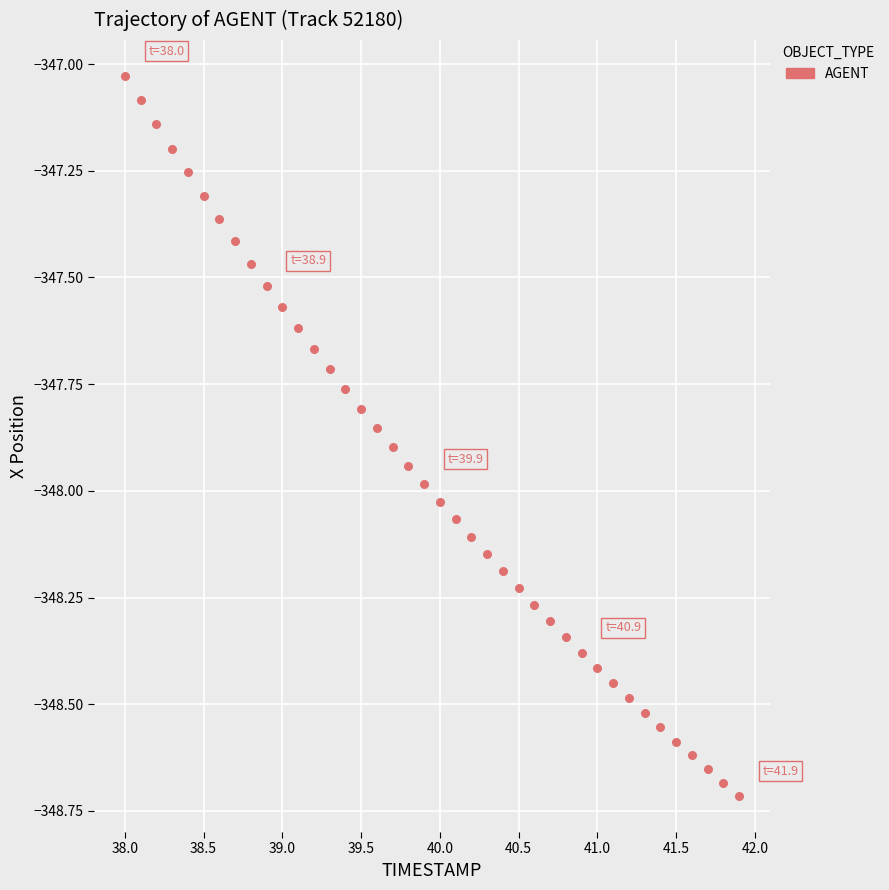

What is the range of Y values (max minus min)?

1.7